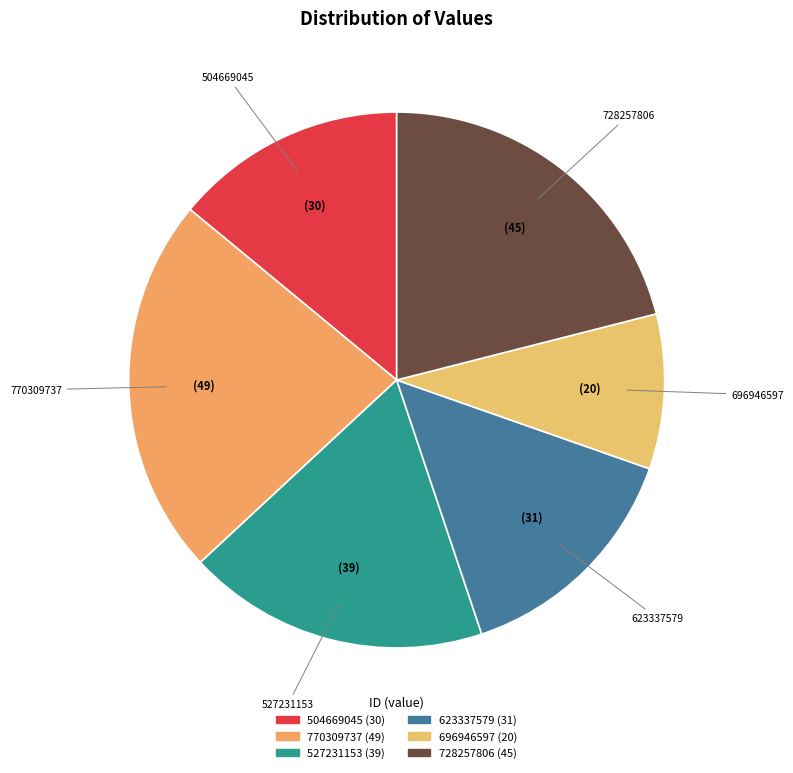

Approximately how many times larger is the value at 623337579 compared to 770309737?

0.6